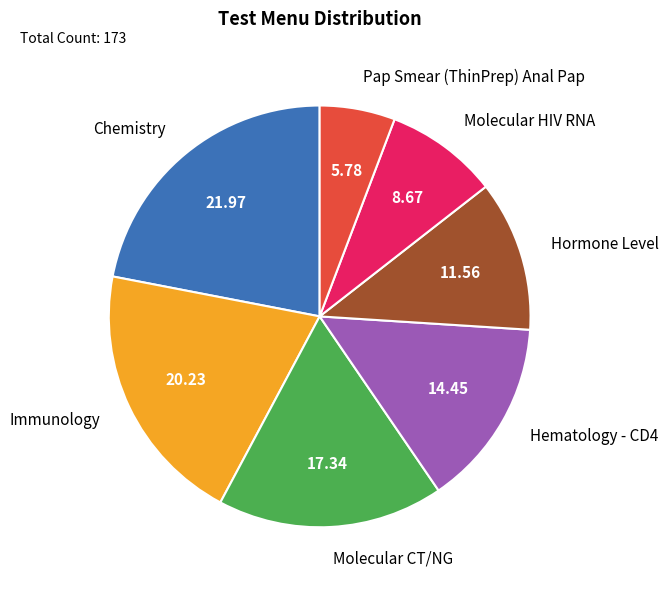

Does Hematology - CD4 account for over 50% of the chart?

No